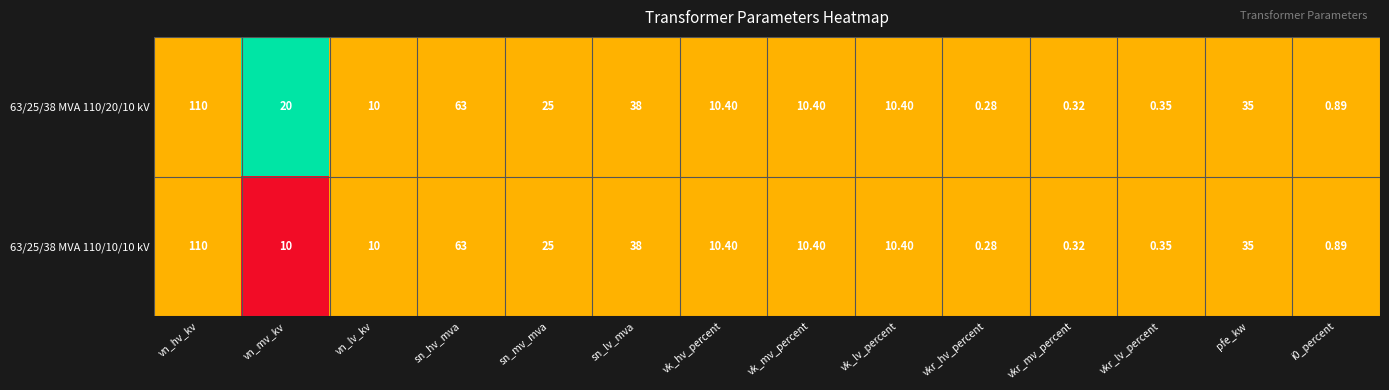

How many categories are shown in the chart?

14